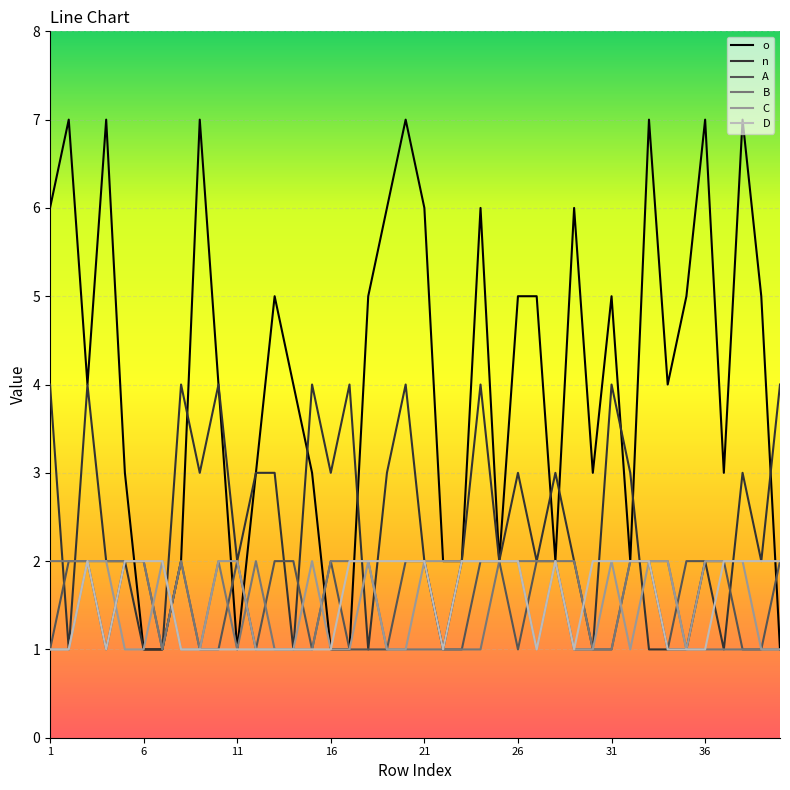

What is the maximum value shown in the chart?

7